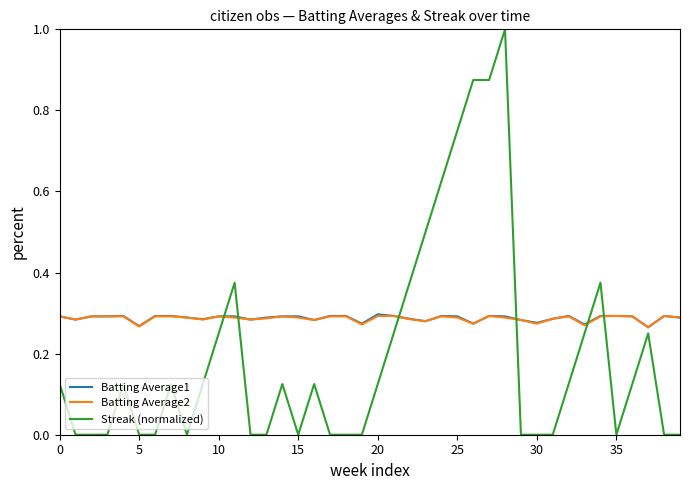

After their last crossing, which series has the higher values: Batting Average1 or Streak (normalized)?

Batting Average1